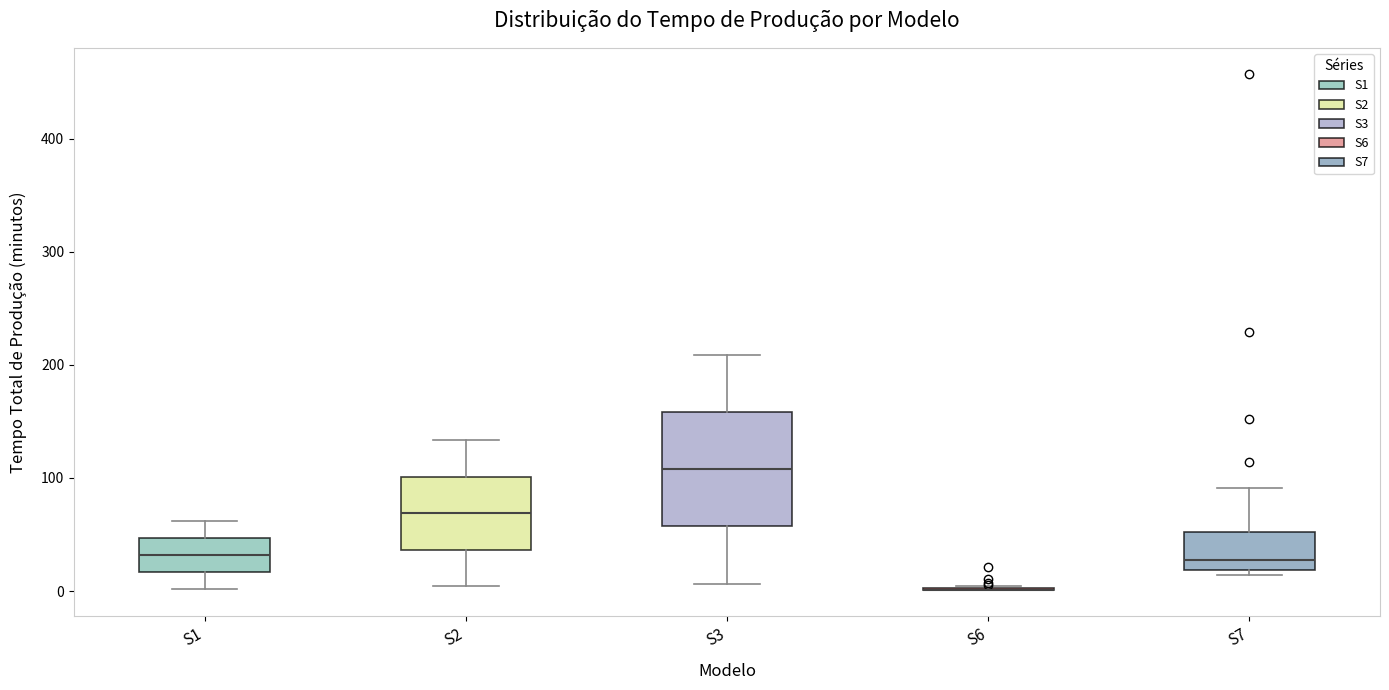

Reading left to right, read every box against the y-axis: the position of its median line, the range the box covers, and the ends of its whiskers. The values are not printed on the chart, so give them approximately, as read against the axis.

S1: median 30, box 20 to 50, whiskers 0 to 60
S2: median 70, box 40 to 100, whiskers 0 to 130
S3: median 110, box 60 to 160, whiskers 10 to 210
S6: box collapsed to a line at 0, whiskers 0 to 0
S7: median 30, box 20 to 50, whiskers 10 to 90